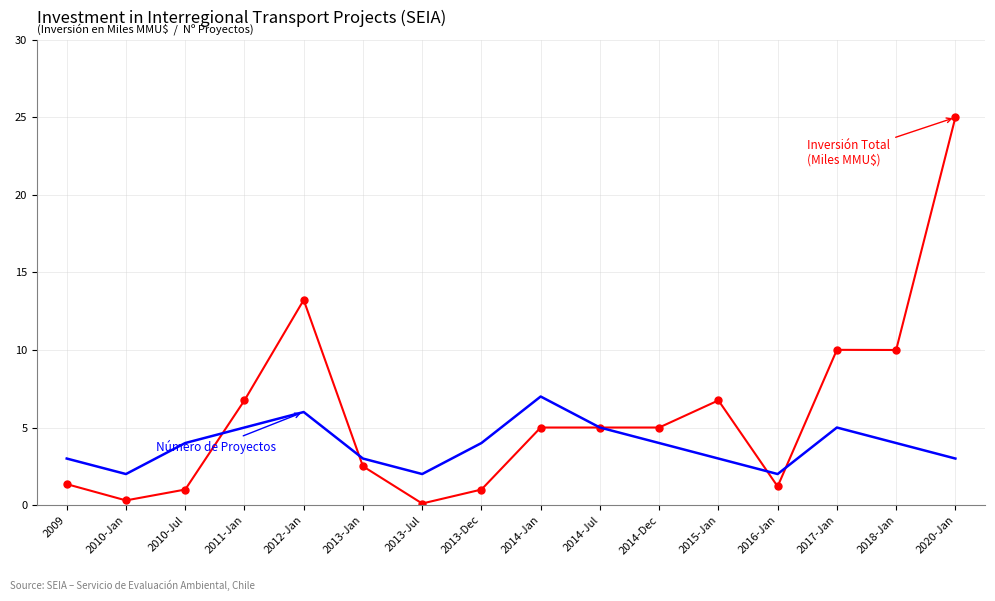

What is the spread (max minus min) of values at 2013-Dec?

3.0